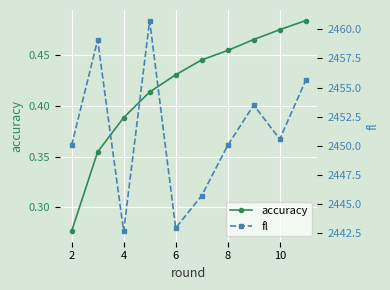

What are all the series names shown in the legend?

accuracy, fl